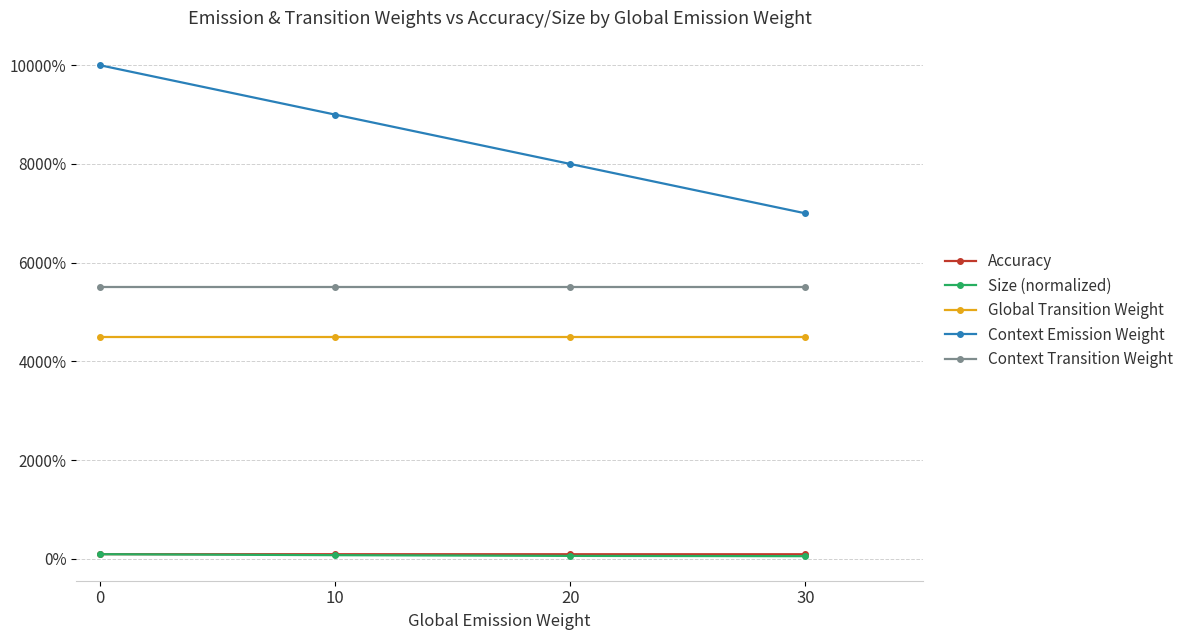

True or false: Context Transition Weight has a value of 55.0 at 0.

True